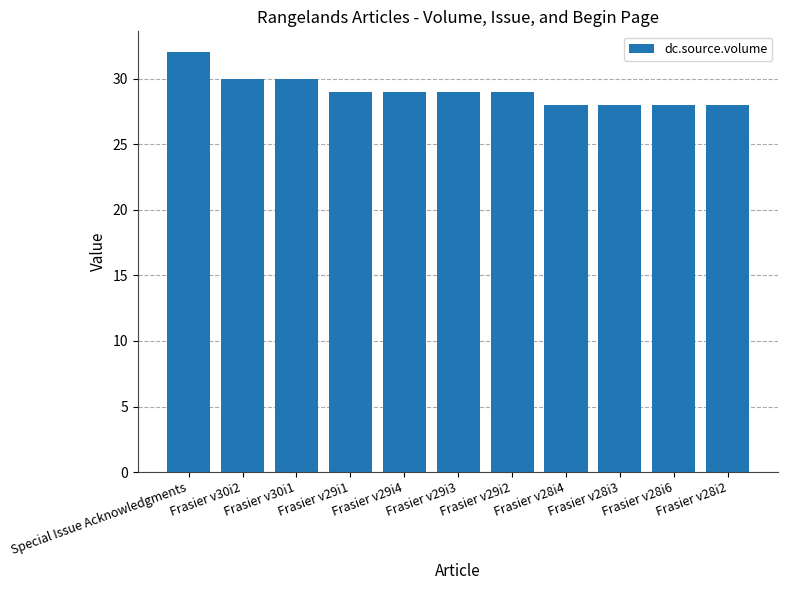

What is the minimum value shown in the chart?

28